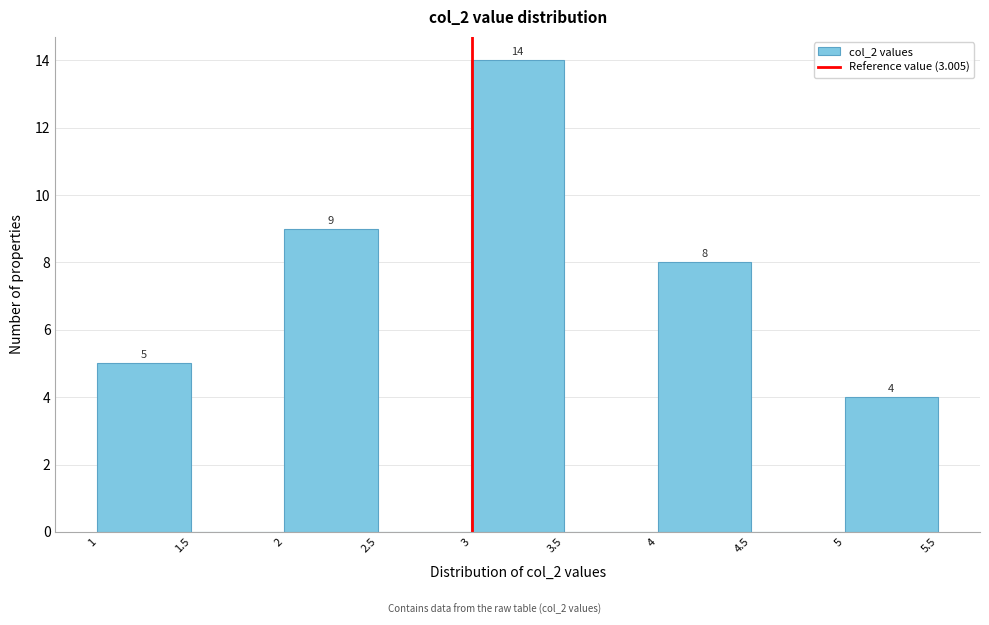

Over which range of the x-axis is the bar tallest?

3 to 3.5